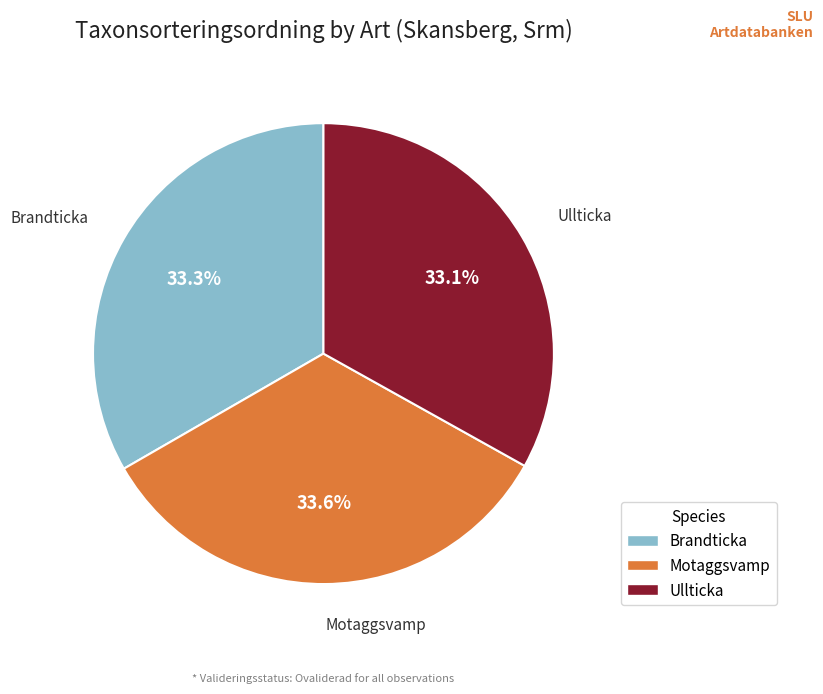

How many slices are in this pie chart?

3